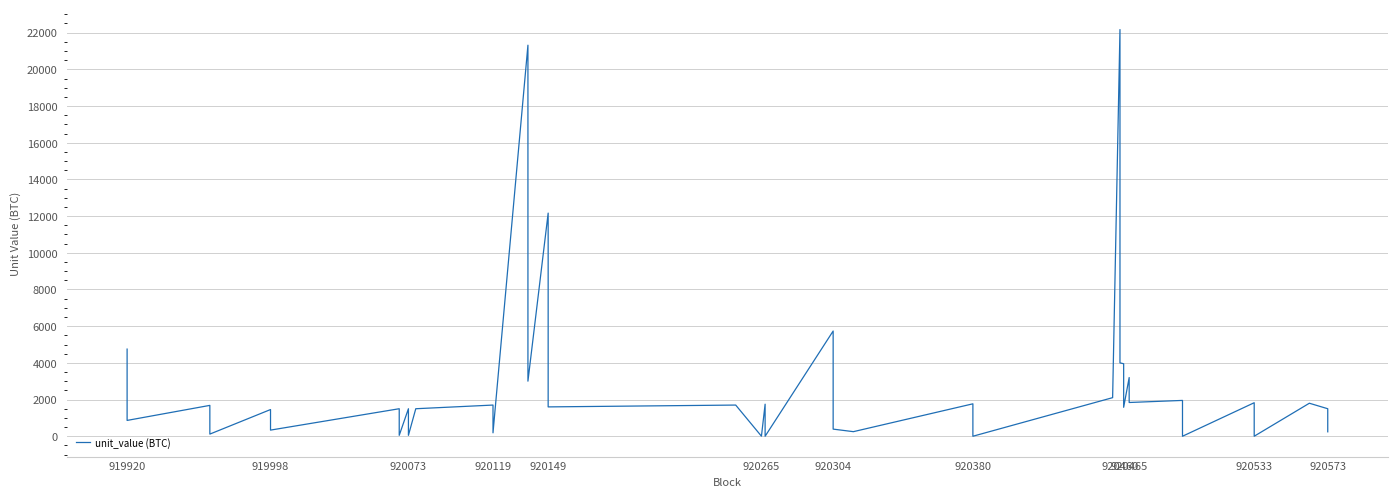

Does the chart display data point markers on the line(s)?

No